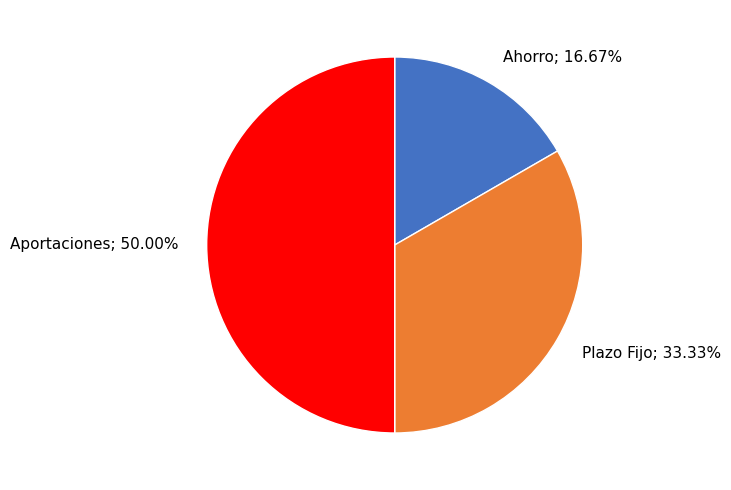

Count the number of slices in the pie.

3